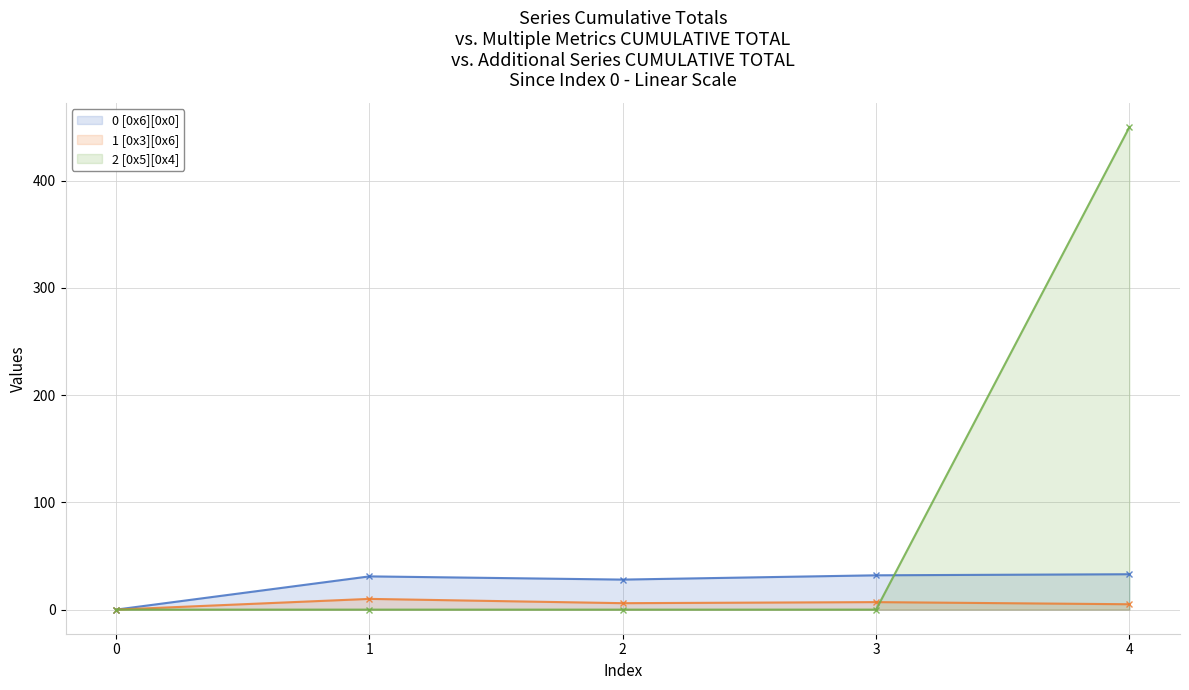

Reading left to right, extract all data points from this chart.

0 [0x6][0x0]: 0	31	28	32	33
1 [0x3][0x6]: 0	10	6	7	5
2 [0x5][0x4]: 0	0	0	0	450